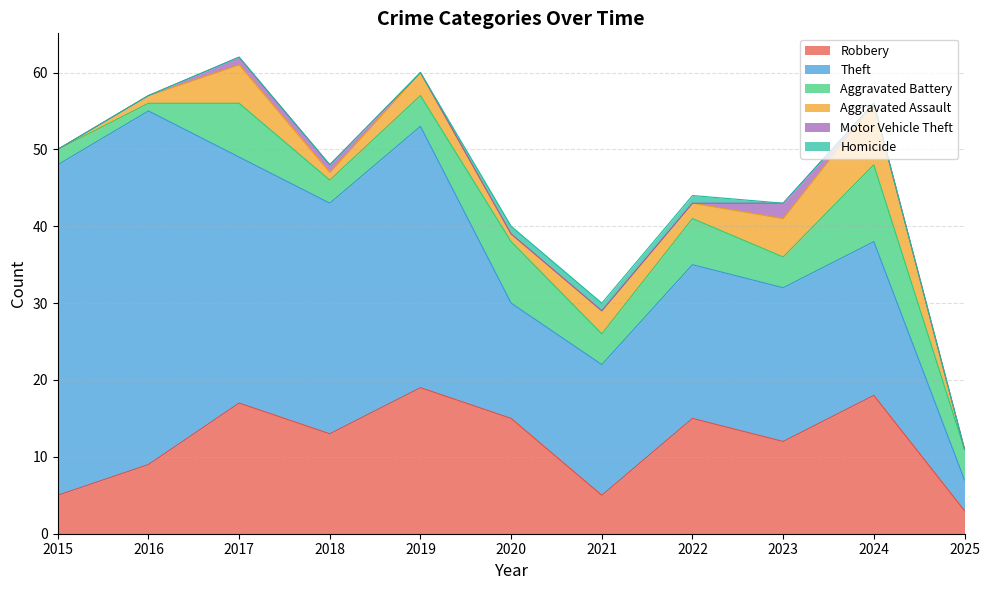

True or false: Robbery and Motor Vehicle Theft cross at least once.

False